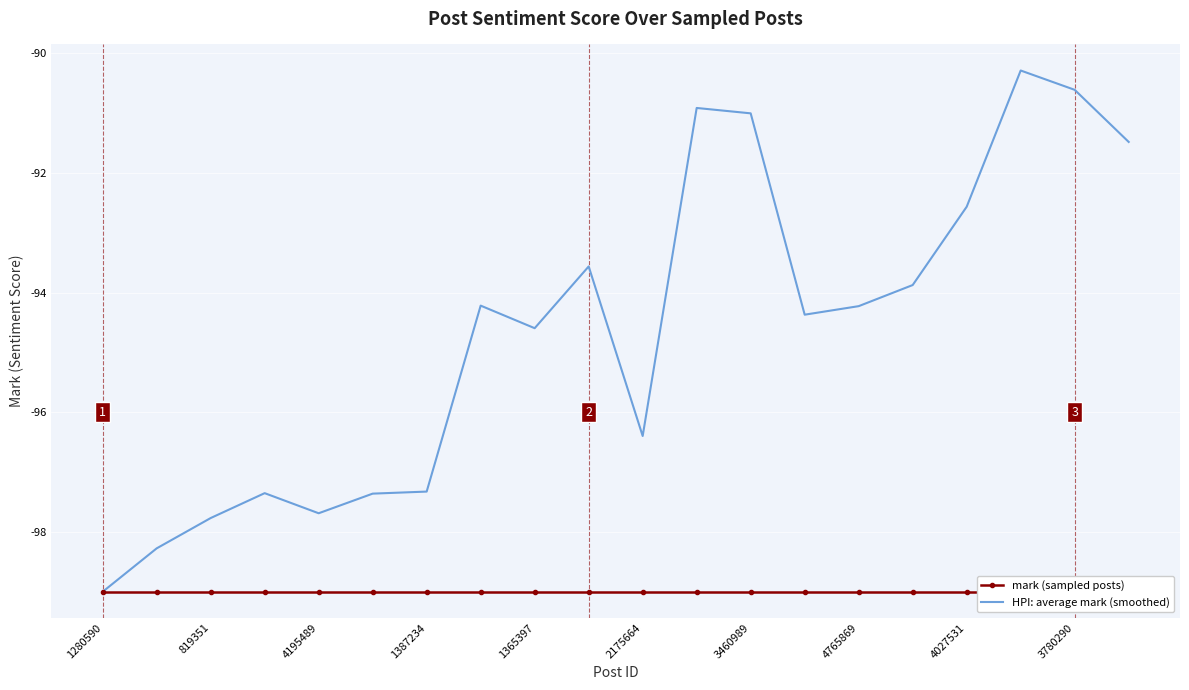

Reading left to right, transcribe all the data shown in this chart.

mark (sampled posts): -99.0	-99.0	-99.0	-99.0	-99.0	-99.0	-99.0	-99.0	-99.0	-99.0	-99.0	-99.0	-99.0	-99.0	-99.0	-99.0	-99.0	-99.0	-99.0	-99.0
HPI: average mark (smoothed): -99.0	-98.3	-97.8	-97.4	-97.7	-97.4	-97.3	-94.2	-94.6	-93.6	-96.4	-90.9	-91.0	-94.4	-94.2	-93.9	-92.6	-90.3	-90.6	-91.5